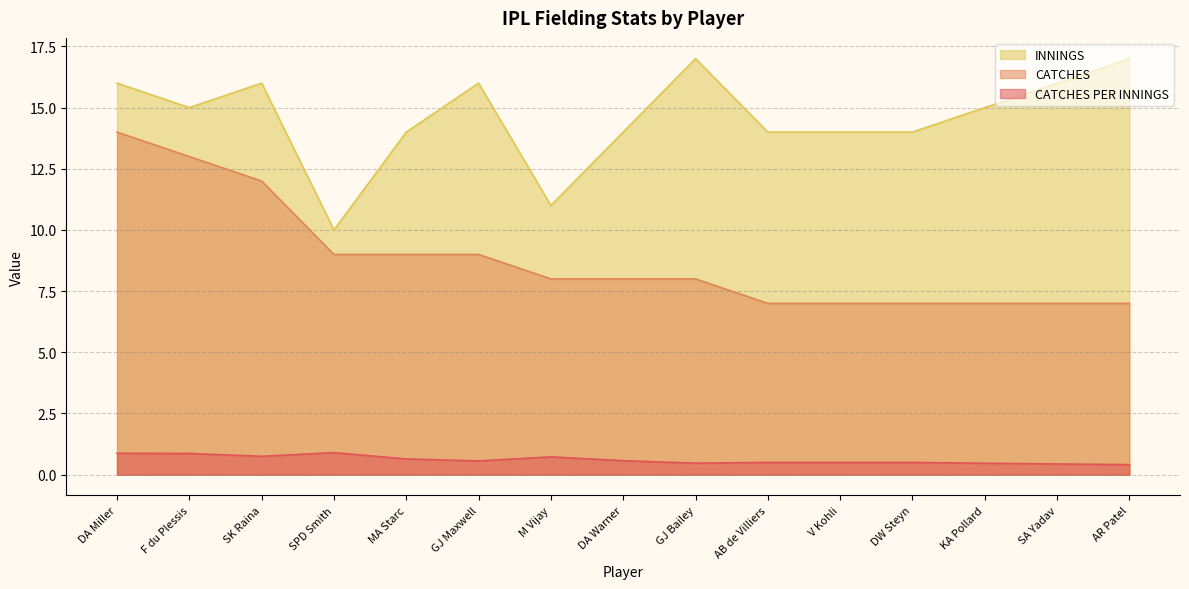

The value of CATCHES PER INNINGS at V Kohli is 0.5. True or false?

True